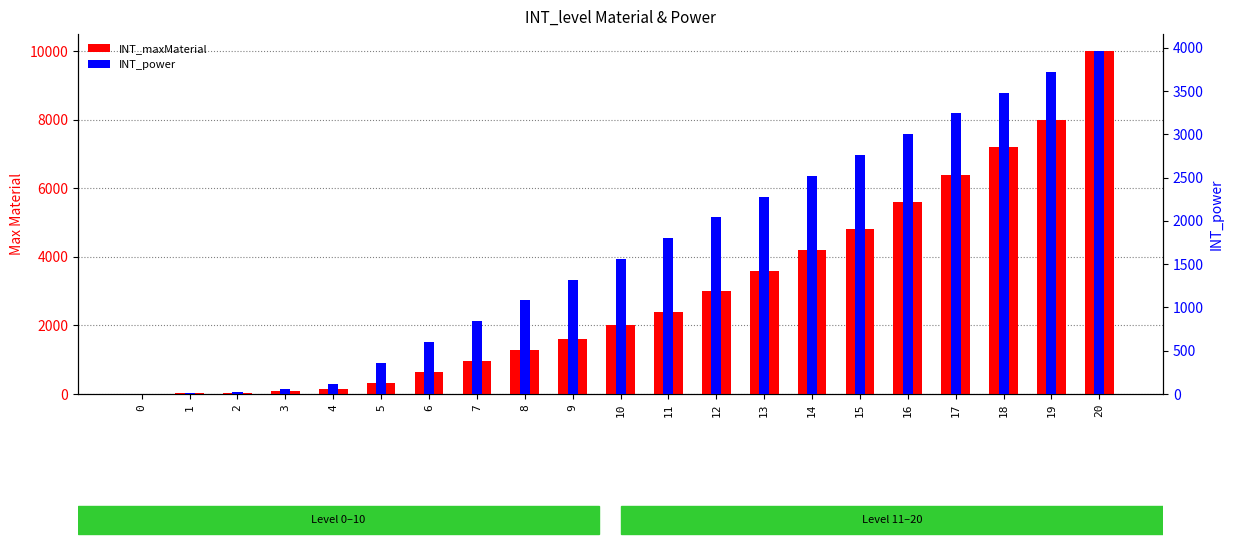

Count the number of categories in the chart.

21